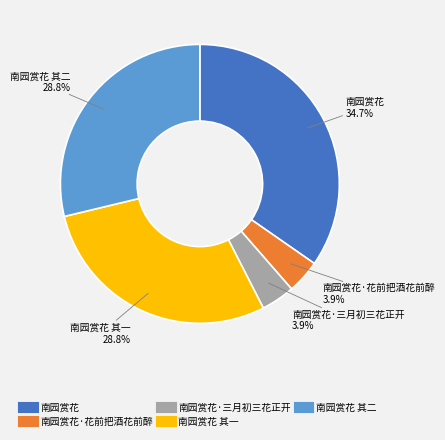

Is there any slice that represents more than half of the pie?

No